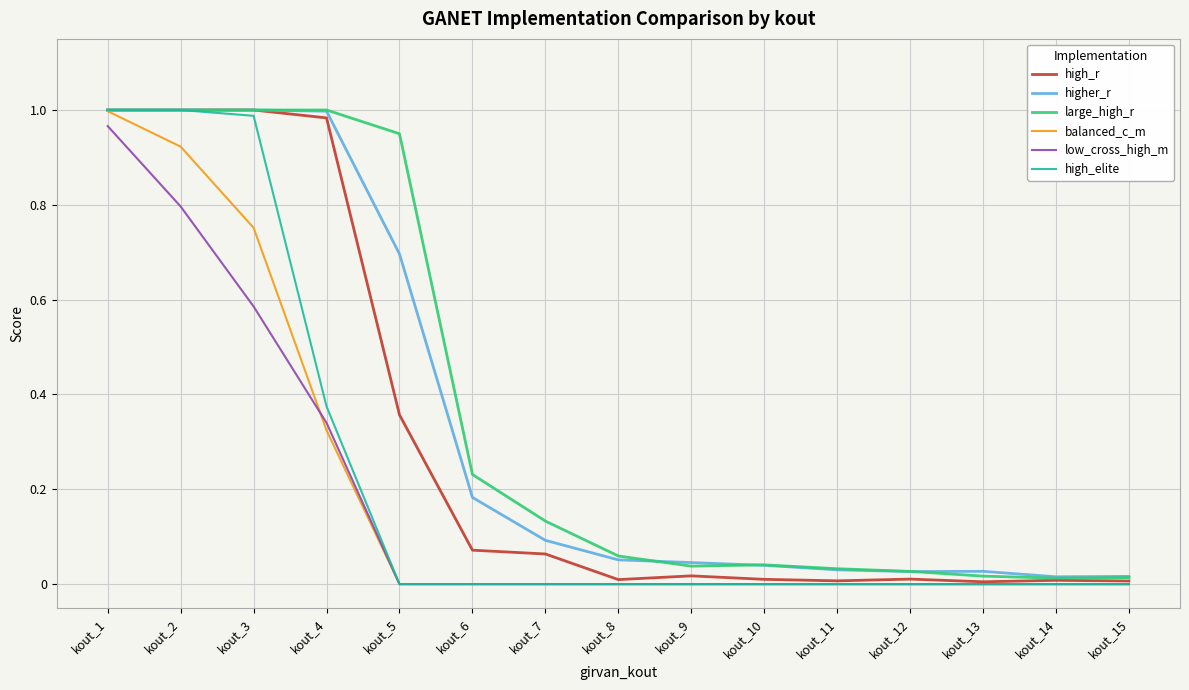

At which category is the sum across all series the highest?

kout_1